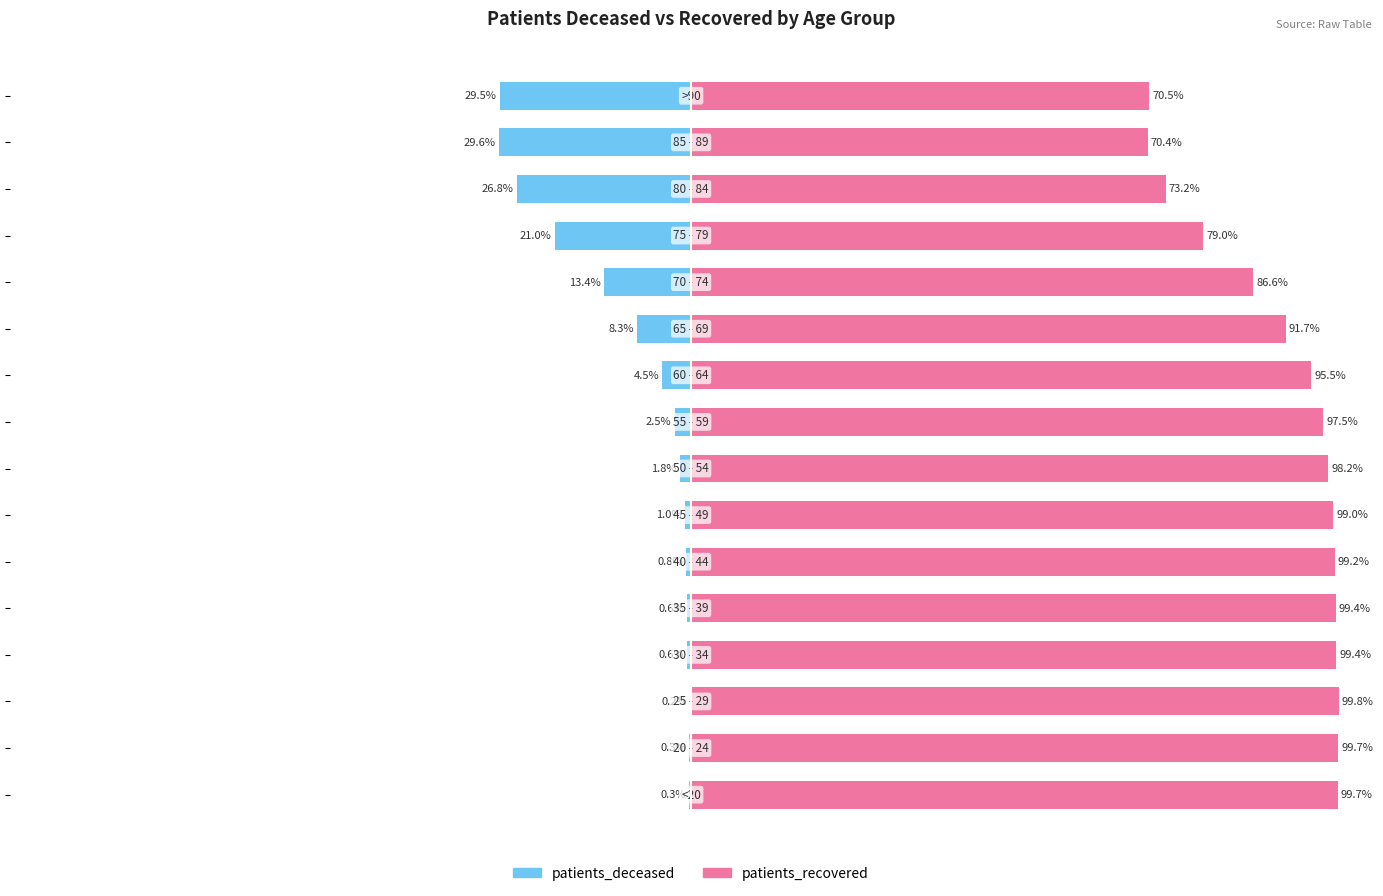

How many bars are there in total?

32